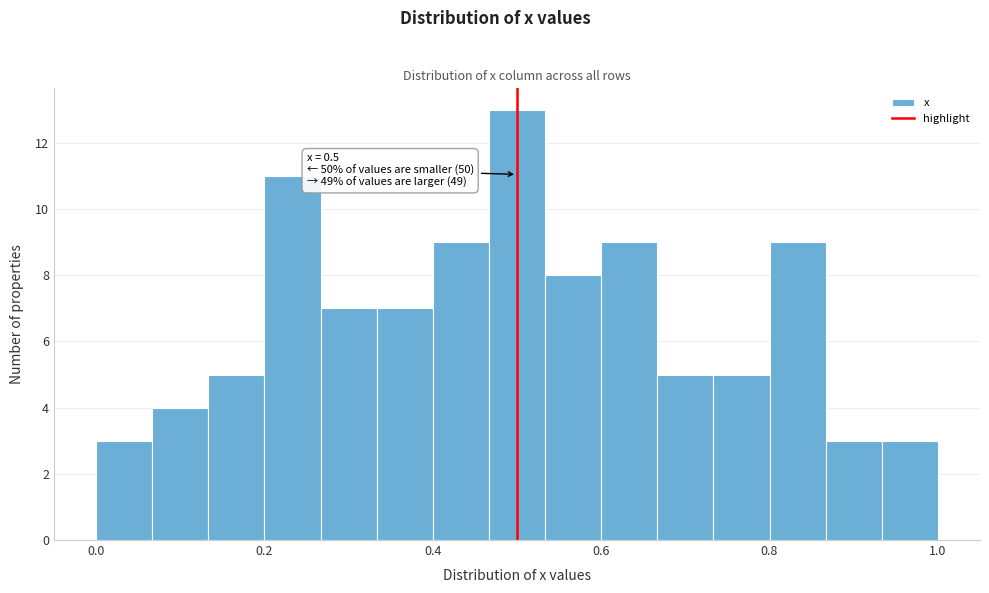

Read against the x-axis, roughly where is the centre of the tallest bar?

0.50